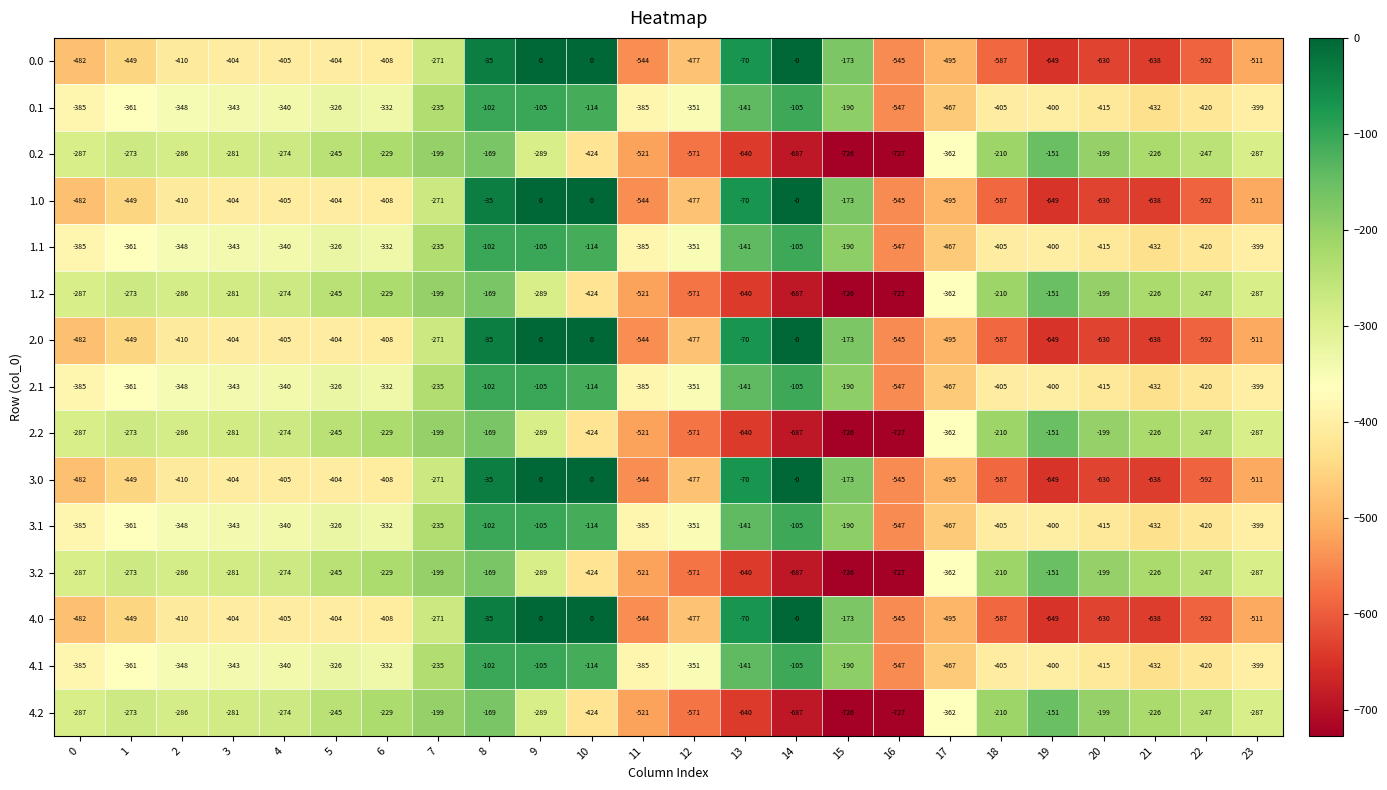

What is the total value across all series at 5?

-4875